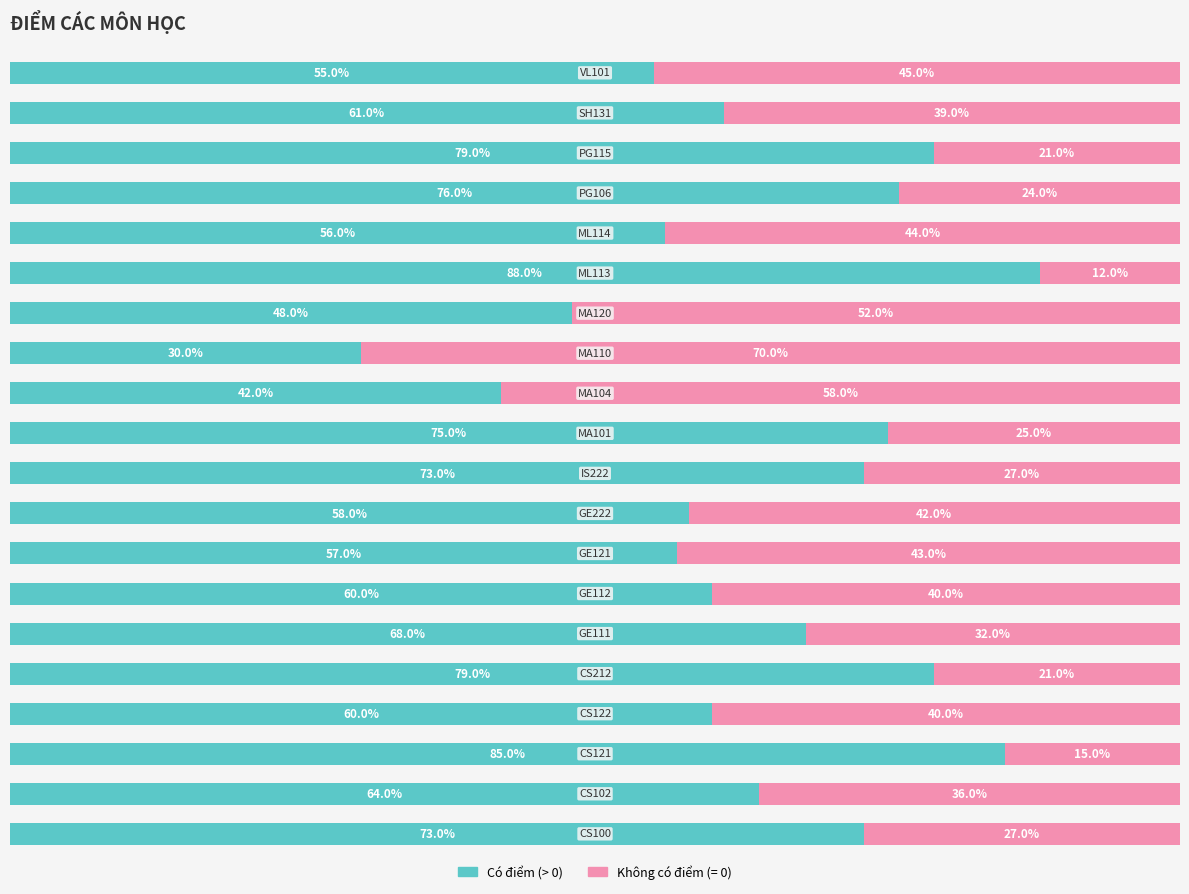

How many bars are there in each group?

2